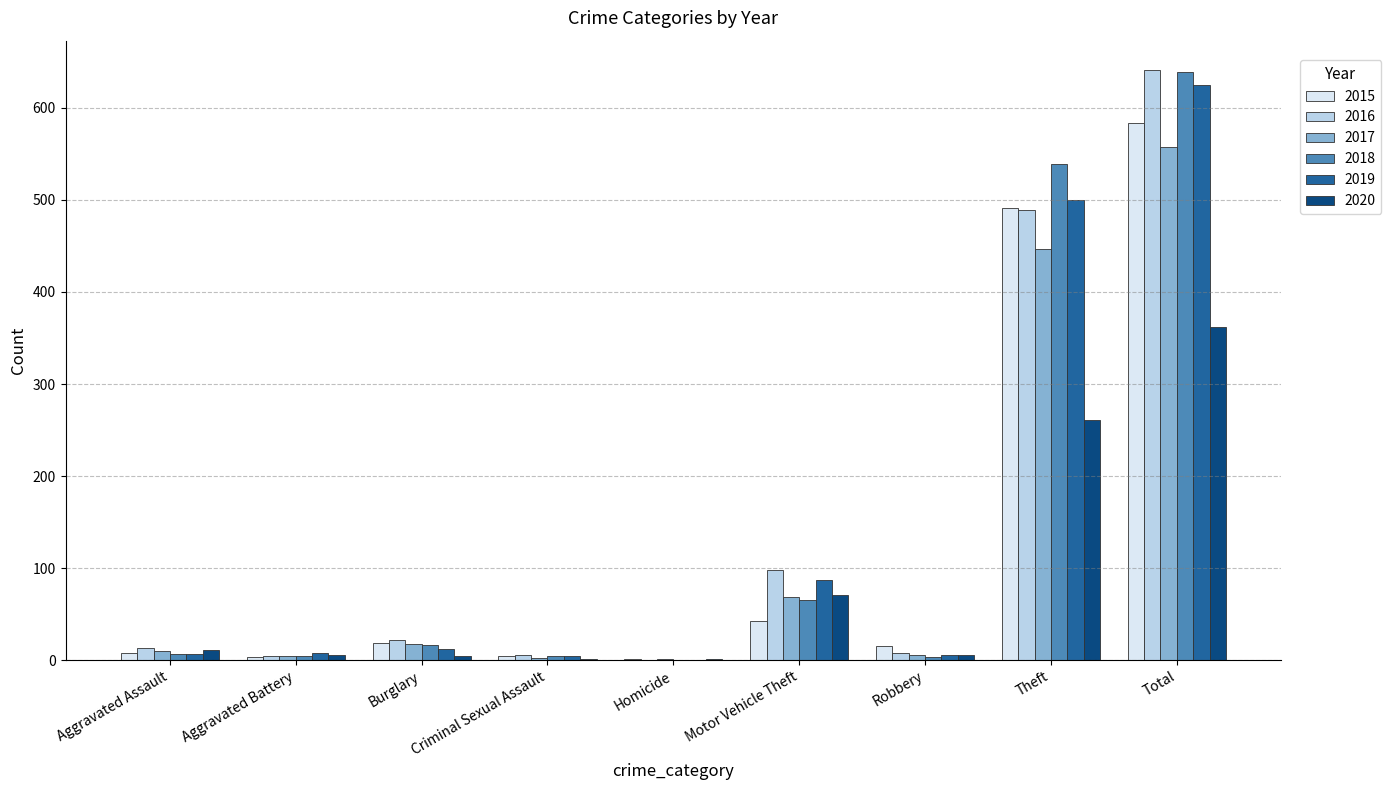

How many distinct data groups are displayed?

6